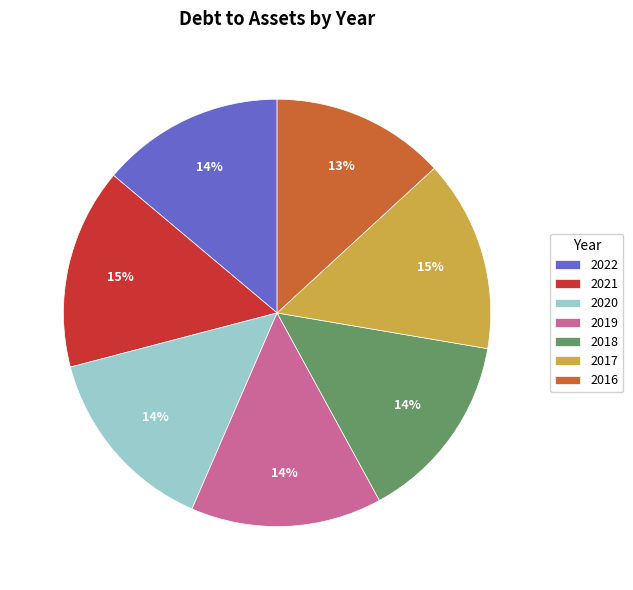

Is the sum of 2017 and 2021 greater than half?

No